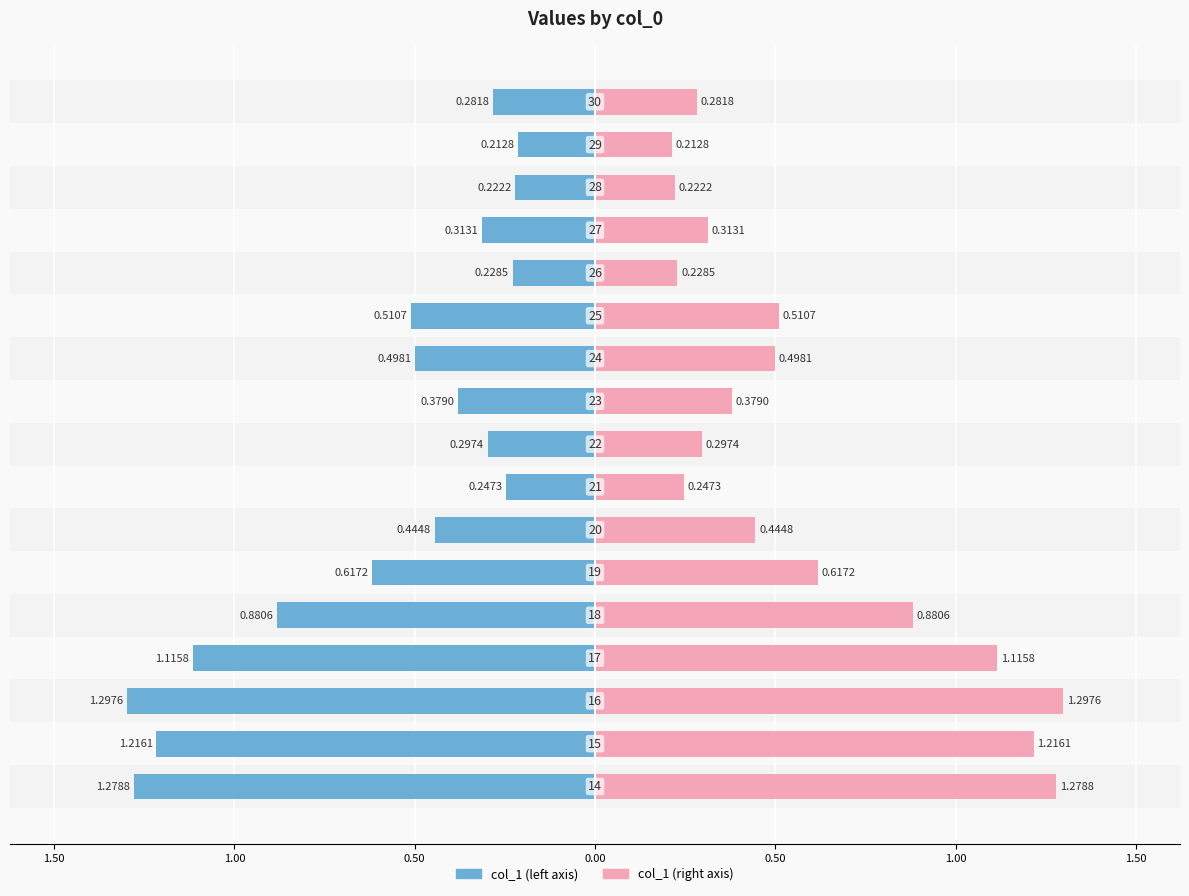

Reading left to right, what are all the values shown in this chart?

col_1 (left): -1.3	-1.2	-1.3	-1.1	-0.9	-0.6	-0.4	-0.2	-0.3	-0.4	-0.5	-0.5	-0.2	-0.3	-0.2	-0.2	-0.3
col_1 (right): 1.3	1.2	1.3	1.1	0.9	0.6	0.4	0.2	0.3	0.4	0.5	0.5	0.2	0.3	0.2	0.2	0.3